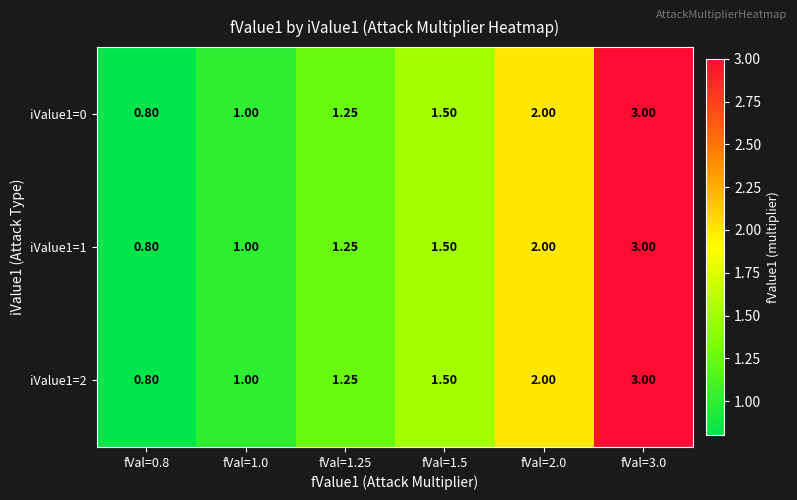

Is the value of iValue1=1 at fVal=0.8 greater than the value of iValue1=2 at fVal=1.0?

No